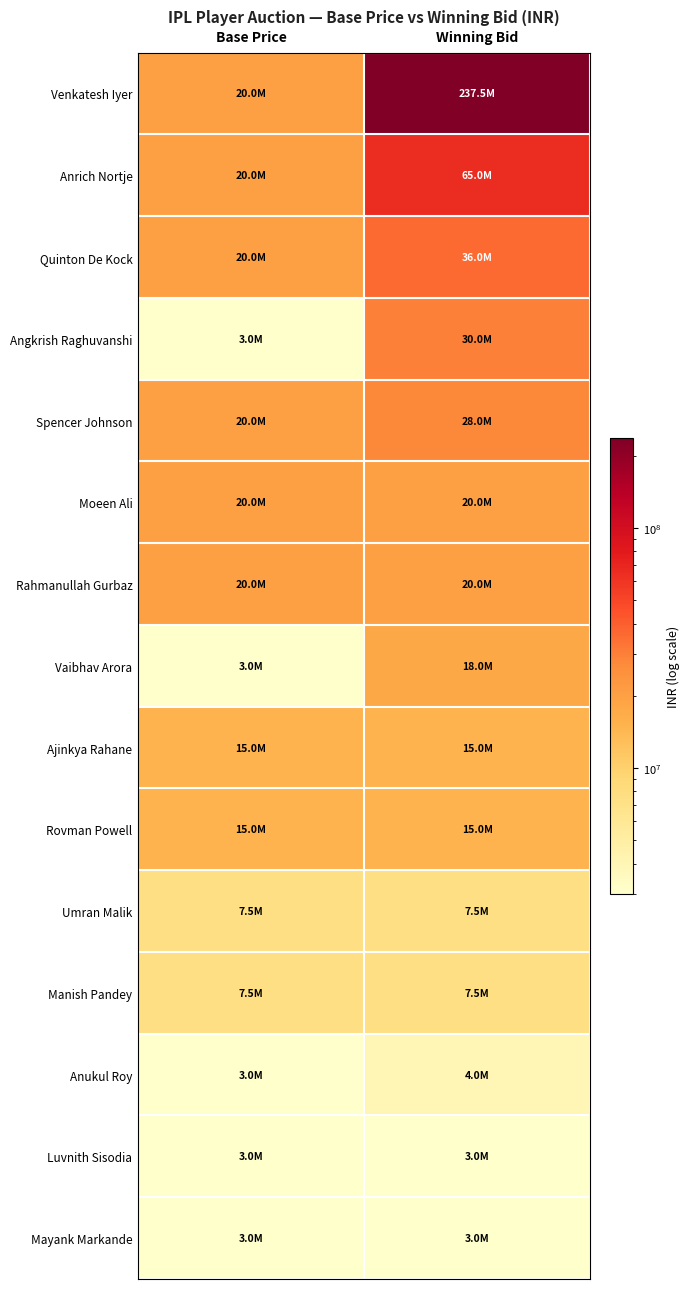

What is the minimum value shown in the chart?

3000000